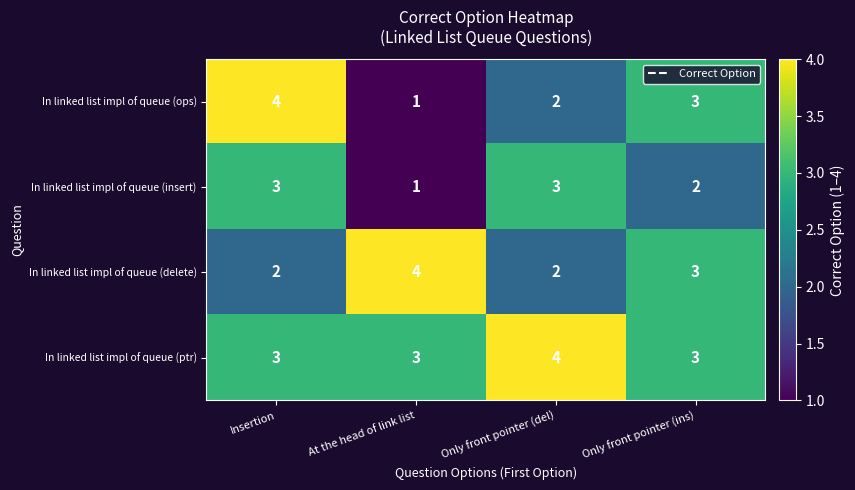

Which series has the largest range (max minus min)?

In linked list impl of queue (ops)